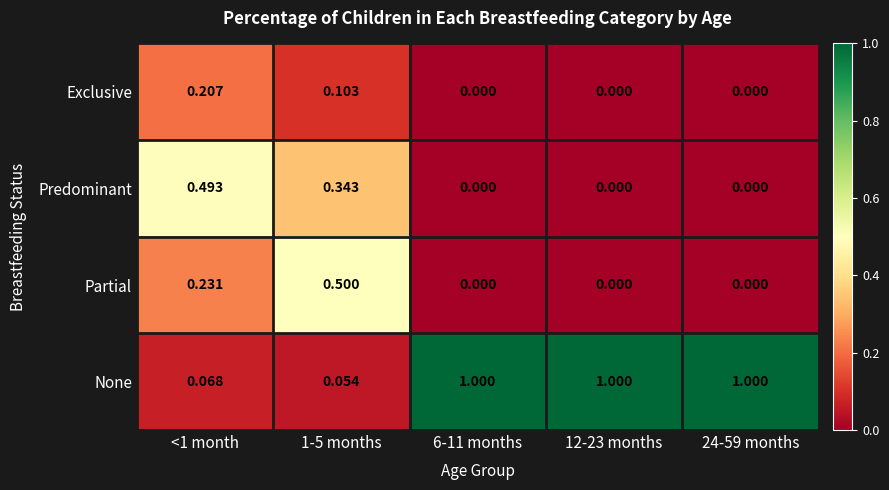

What is the total value across all series at 6-11 months?

1.0